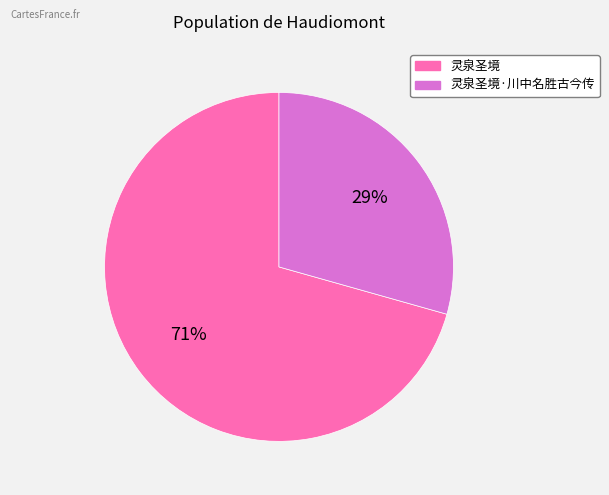

What is the majority slice?

灵泉圣境